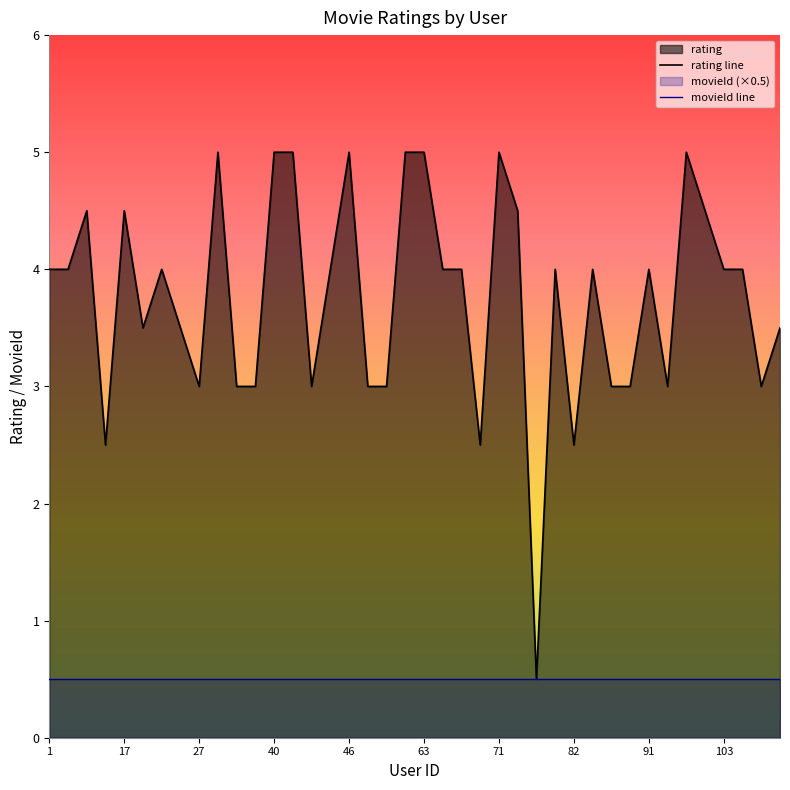

How many distinct data groups are displayed?

2